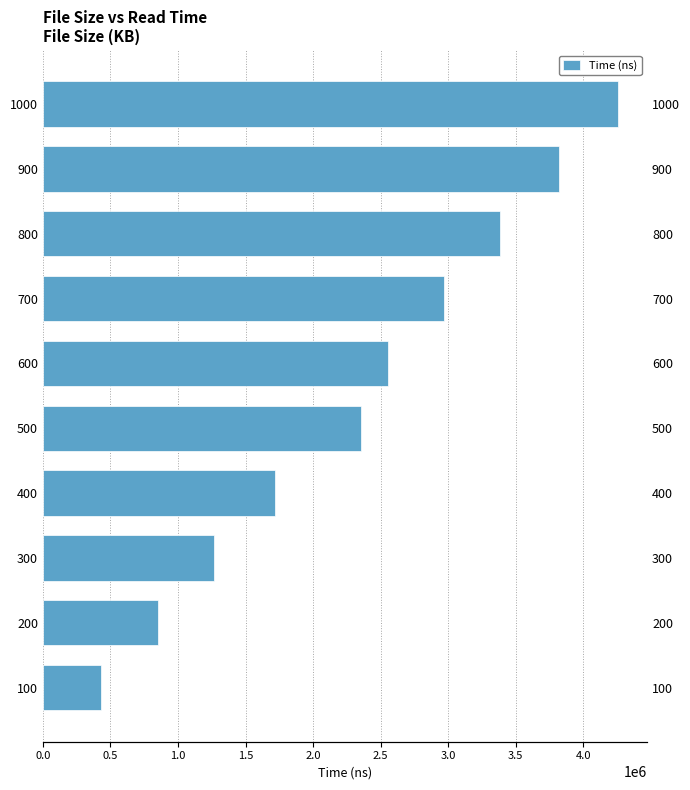

How many data points are less than 2555223?

5